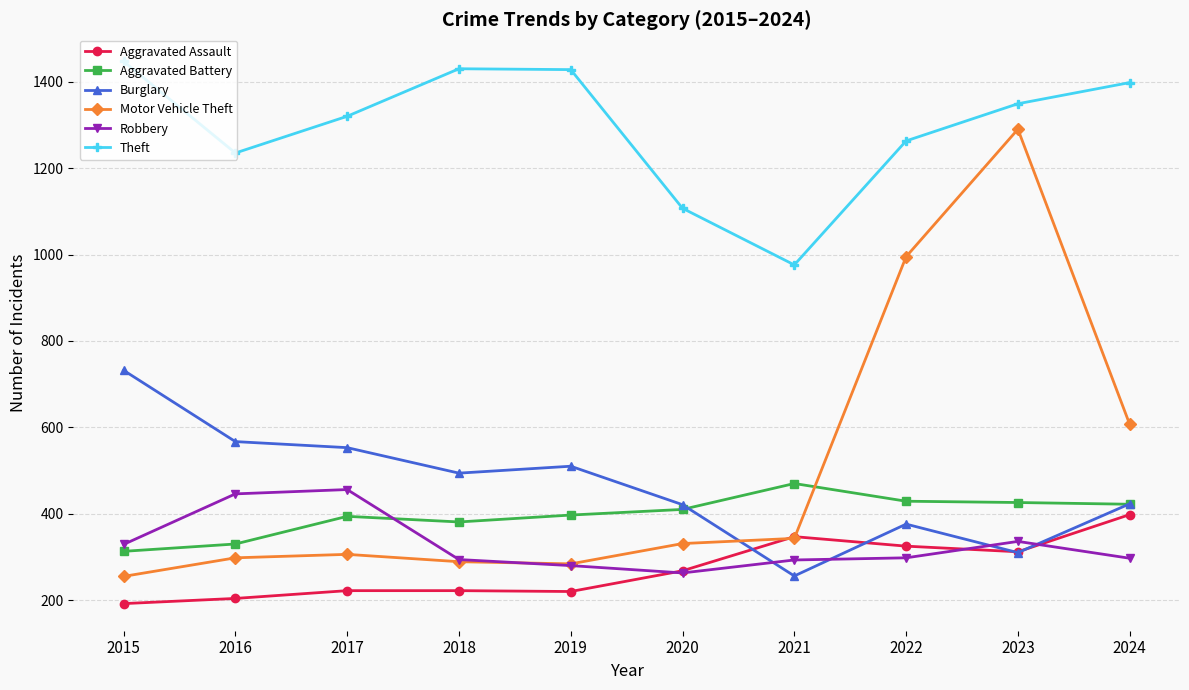

What are all the series names shown in the legend?

Aggravated Assault, Aggravated Battery, Burglary, Motor Vehicle Theft, Robbery, Theft